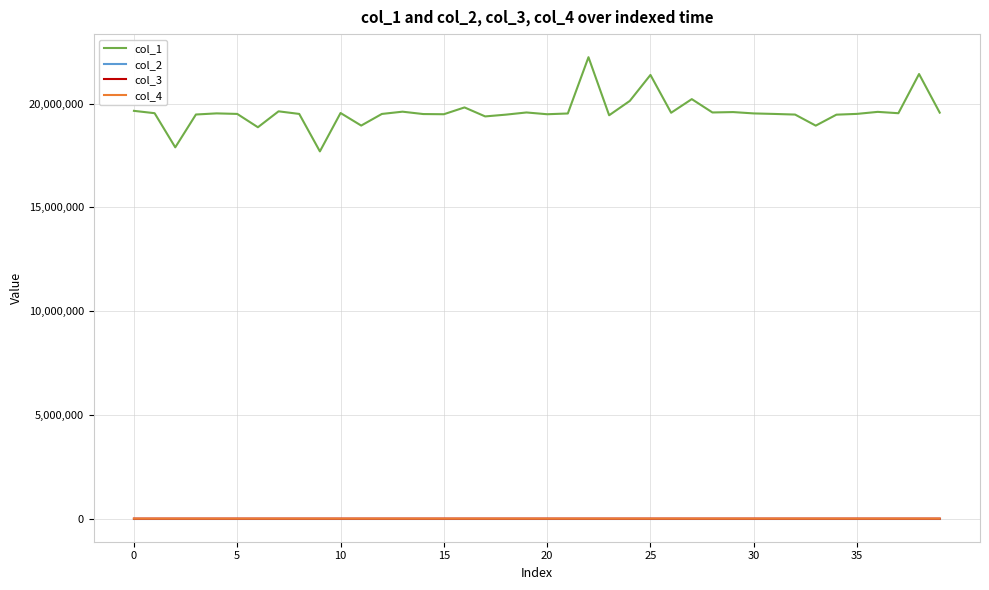

True or false: col_4 and col_1 intersect in this chart.

False